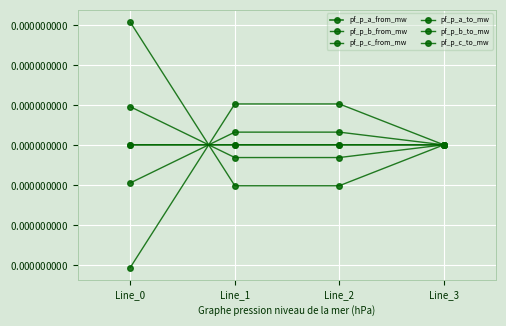

Does the chart have visible grid lines?

Yes